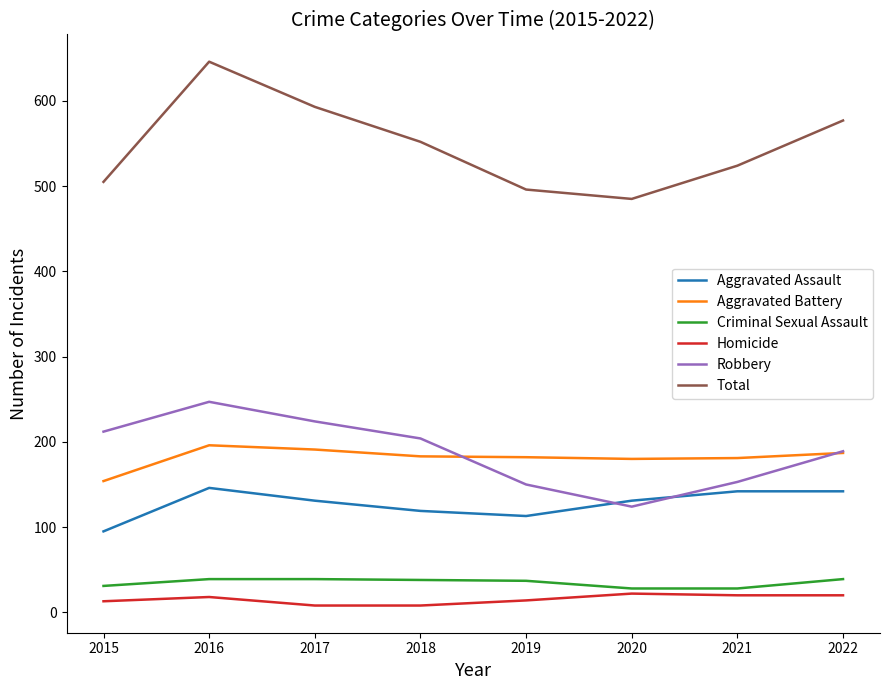

Which series has the largest total across all categories?

Total